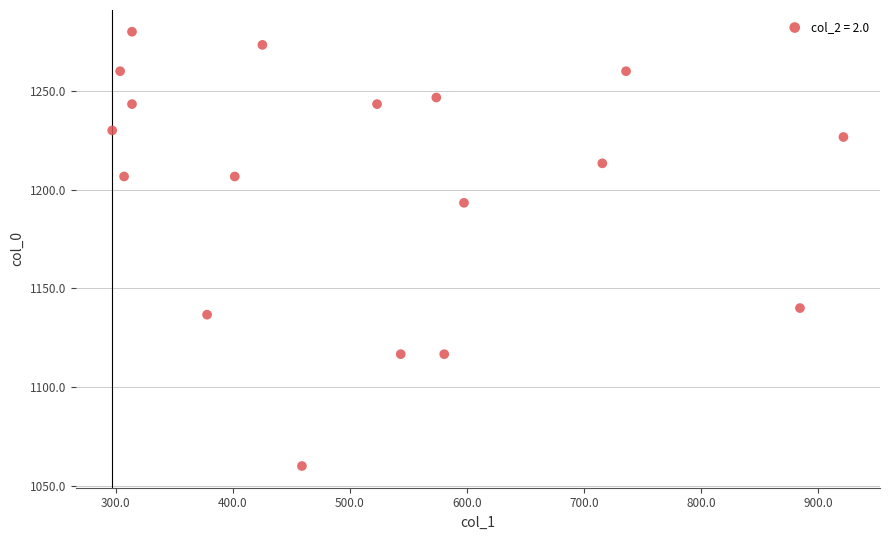

What Y value in the scatter plot is closest to 1170?

1193.3